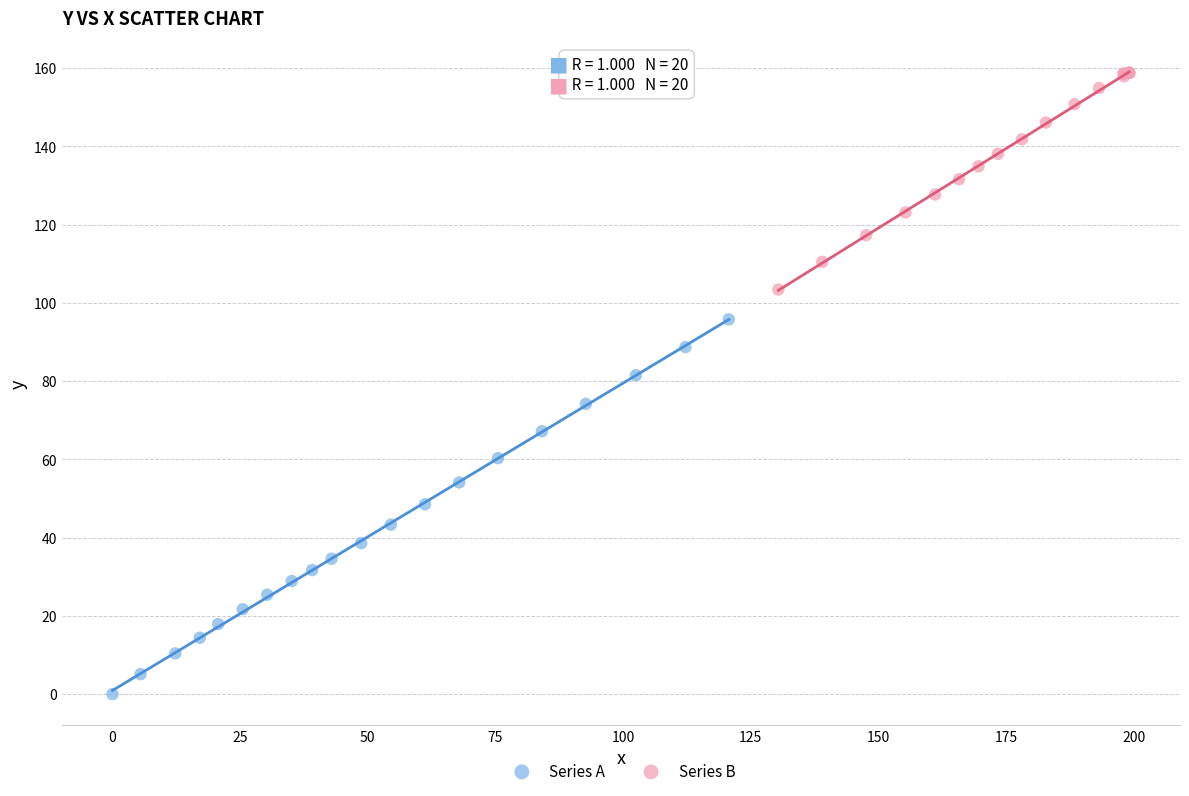

Which series contains the highest Y value?

Series B